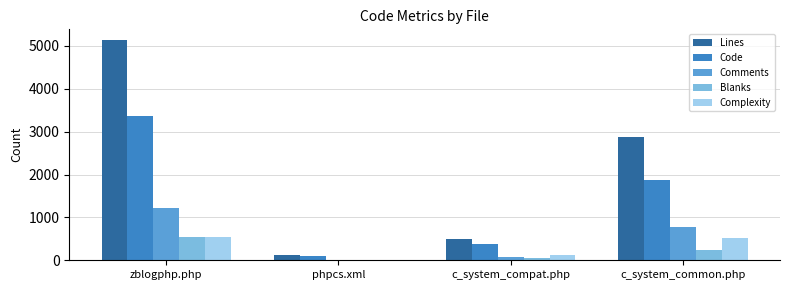

True or false: Code has a value of 3358 at zblogphp.php.

True